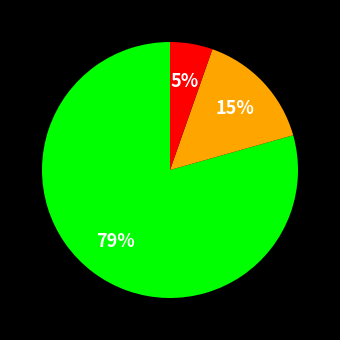

Is there any slice that represents more than half of the pie?

Yes